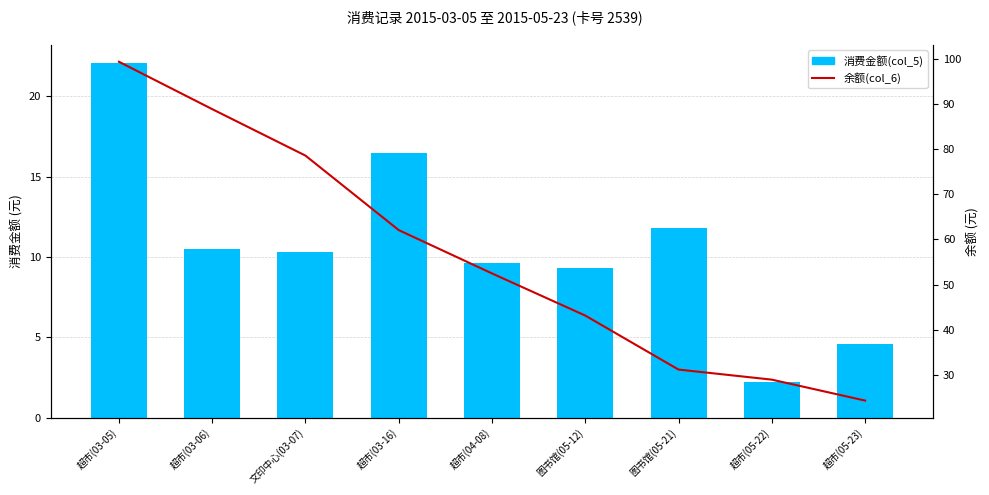

Which category has the lowest value in the 余额(col_6) series?

超市(05-23)